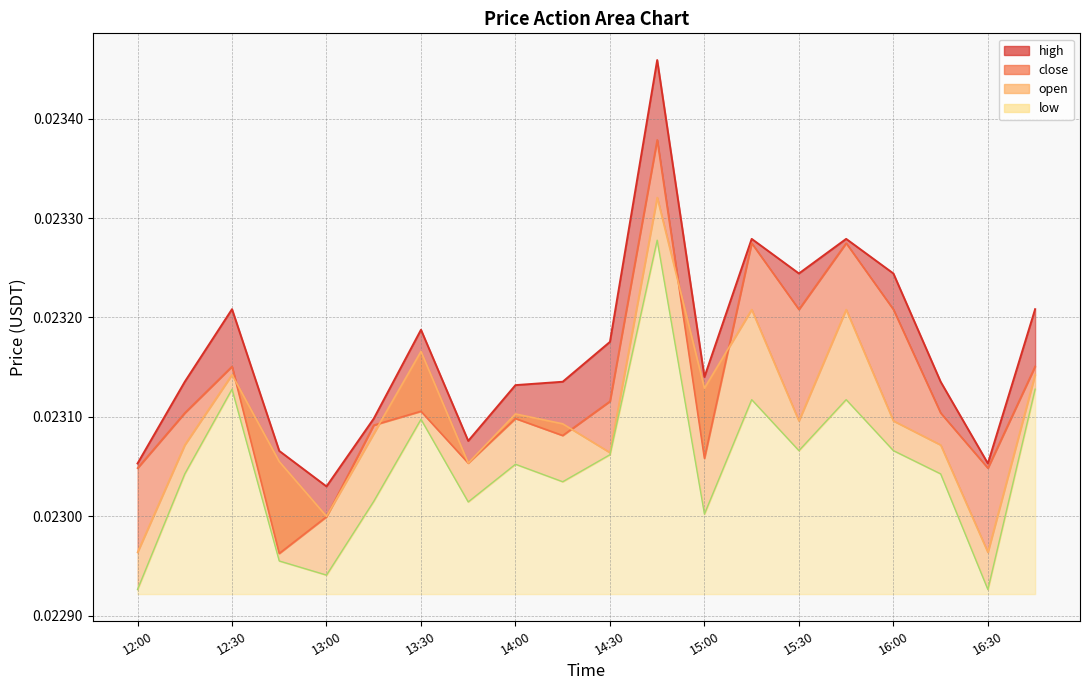

Which series has the largest total across all categories?

high